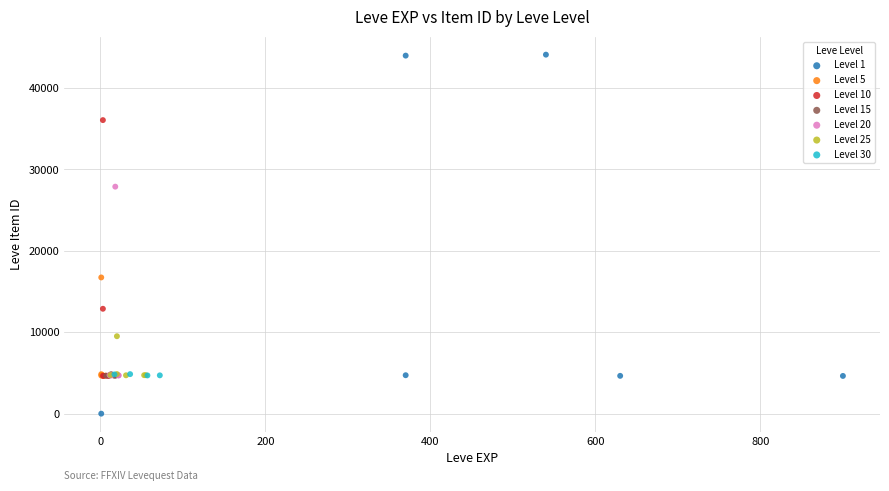

Which series contains the highest Y value?

Level 1